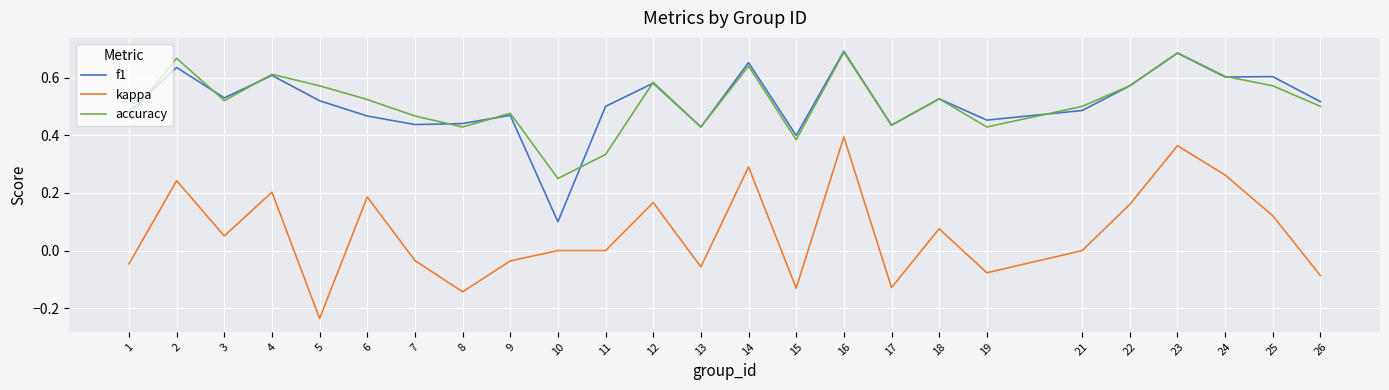

Between 2 and 8, which series saw the biggest shift?

kappa